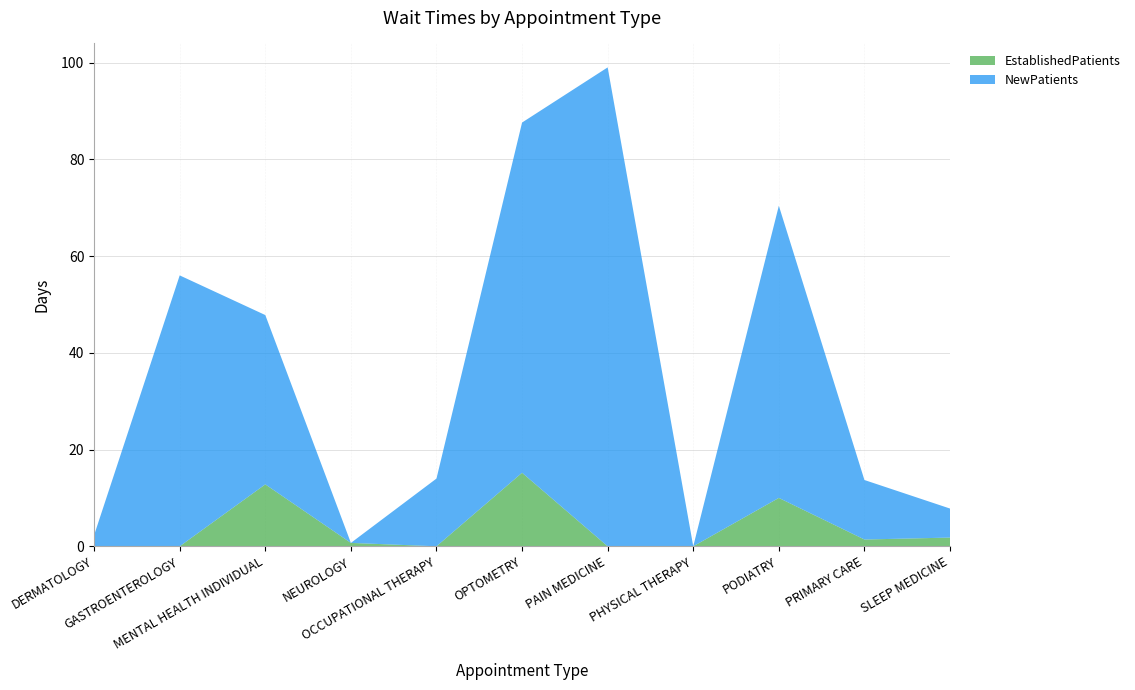

Reading left to right, what are all the values shown in this chart?

EstablishedPatients: 0.0	0.0	12.8	0.7	0.0	15.2	0.0	0.0	10.0	1.4	1.8
NewPatients: 2.3	56.0	35.0	0.0	14.0	72.4	99.0	0.0	60.4	12.3	6.0